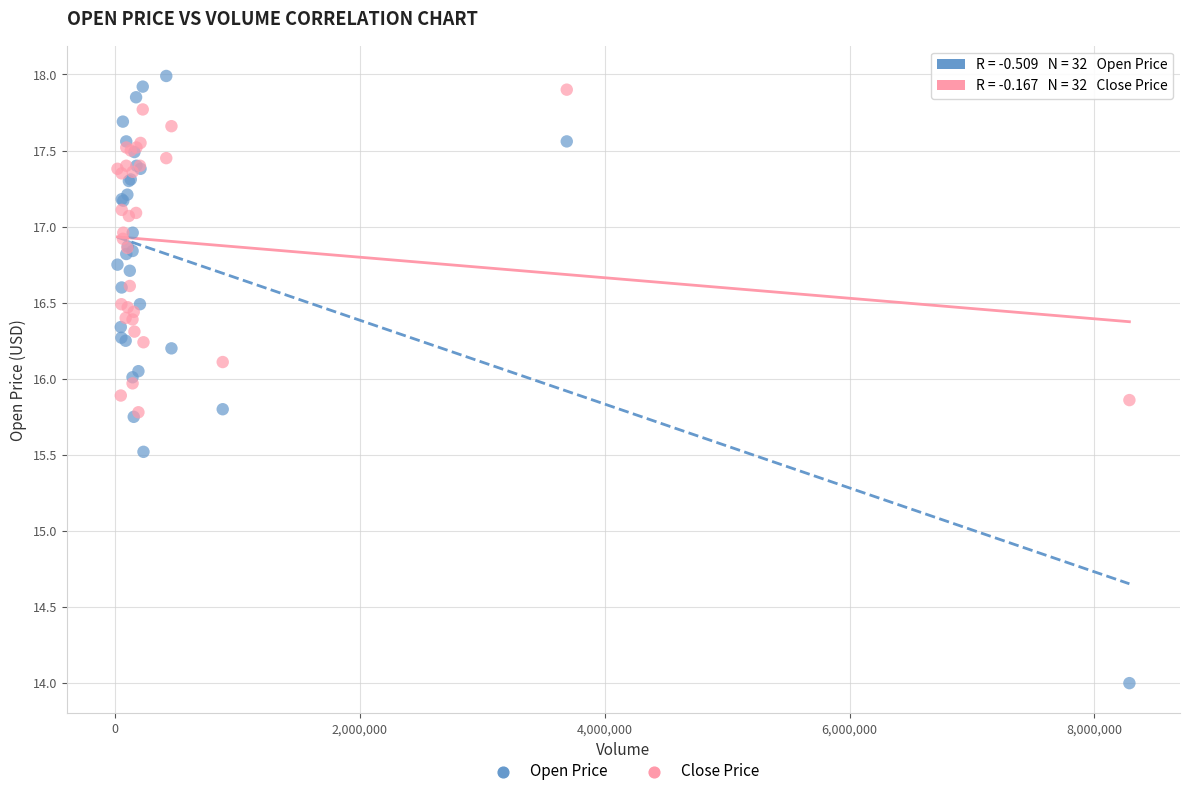

In the Open Price series, what Y value is closest to 15?

15.5